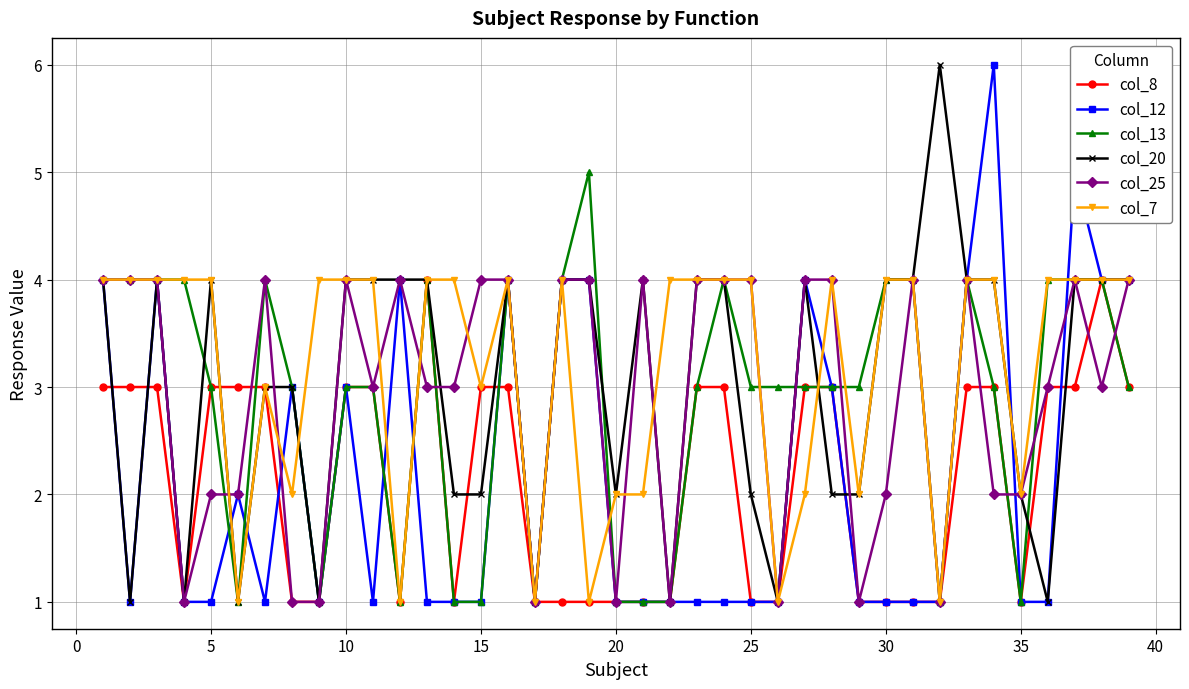

True or false: col_7 has more than 0 points higher than both neighbors.

True